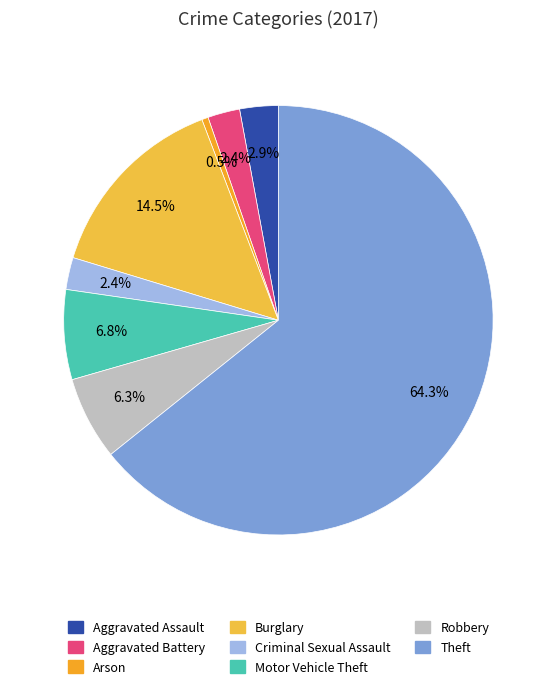

What percentage is the Theft slice, to the nearest percent?

64%